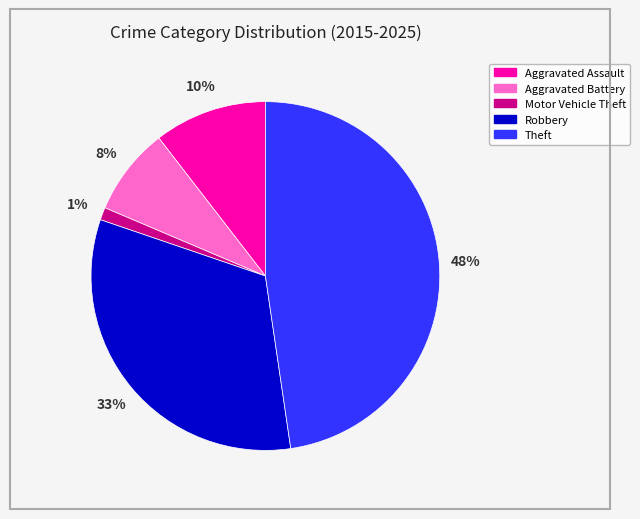

What is the largest slice in the pie chart?

Theft